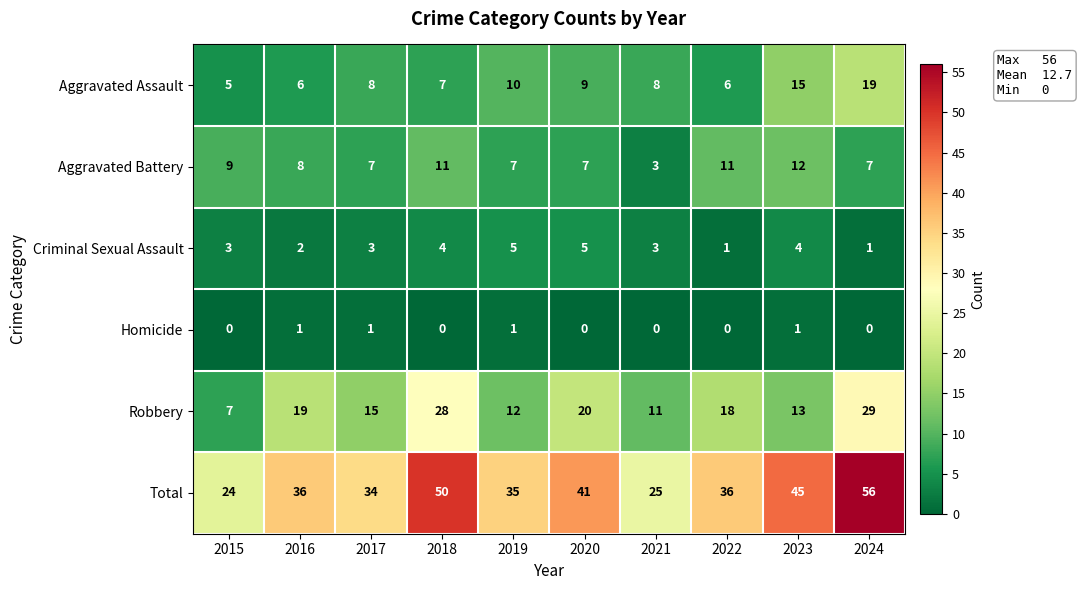

What is the difference between the maximum and minimum values in the Aggravated Assault series?

14